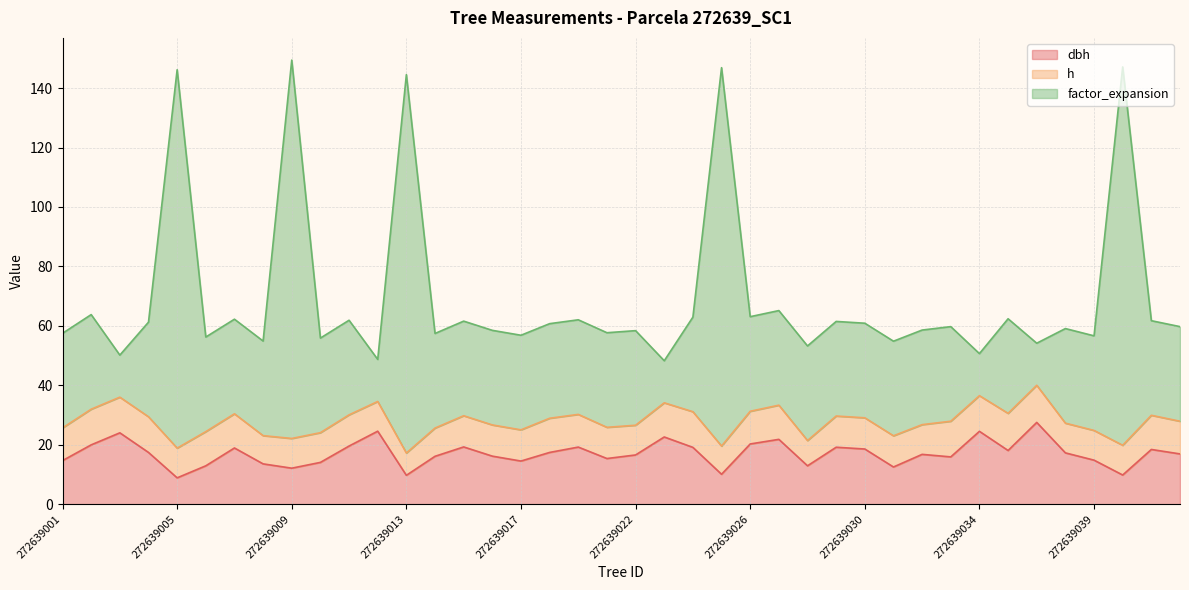

True or false: dbh has more than 1 interior local peaks.

True